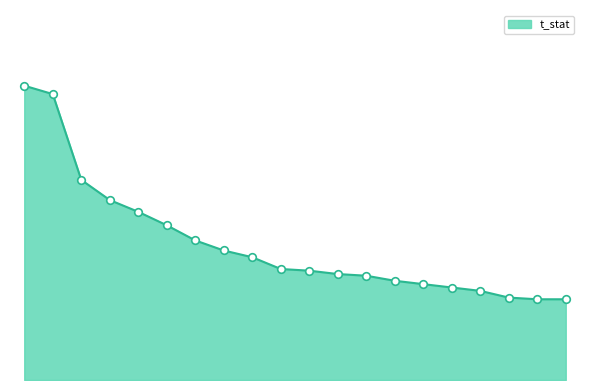

Does the chart have visible grid lines?

No